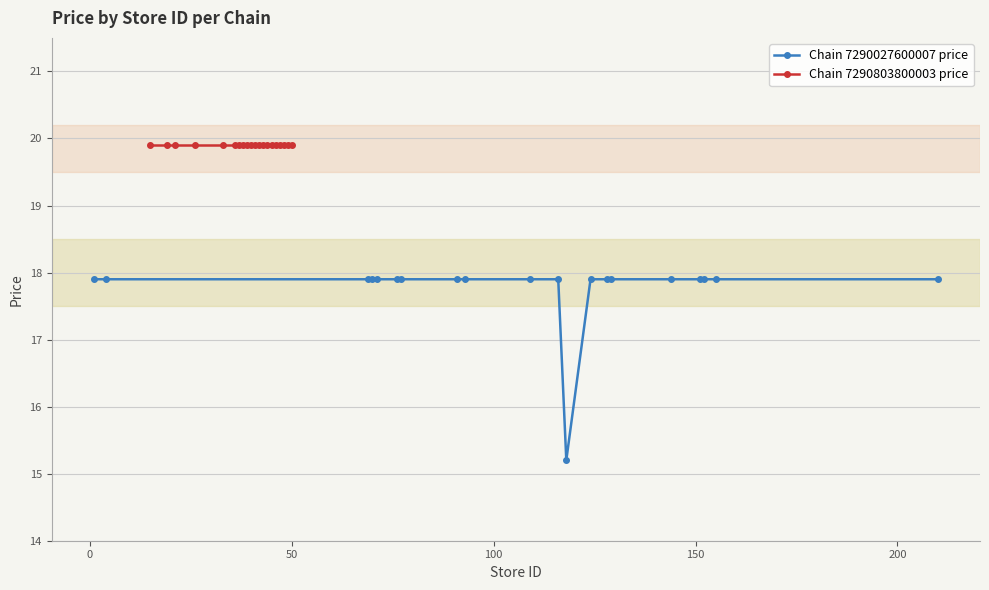

How many lines are shown in the chart?

2